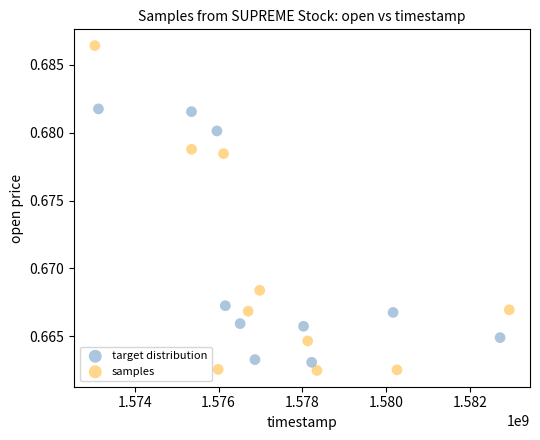

What are all the series names shown in the legend?

target distribution, samples